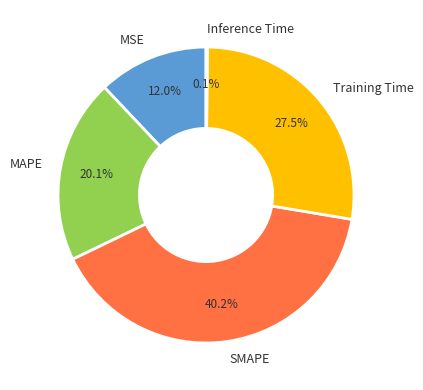

What is the largest slice in the pie chart?

SMAPE